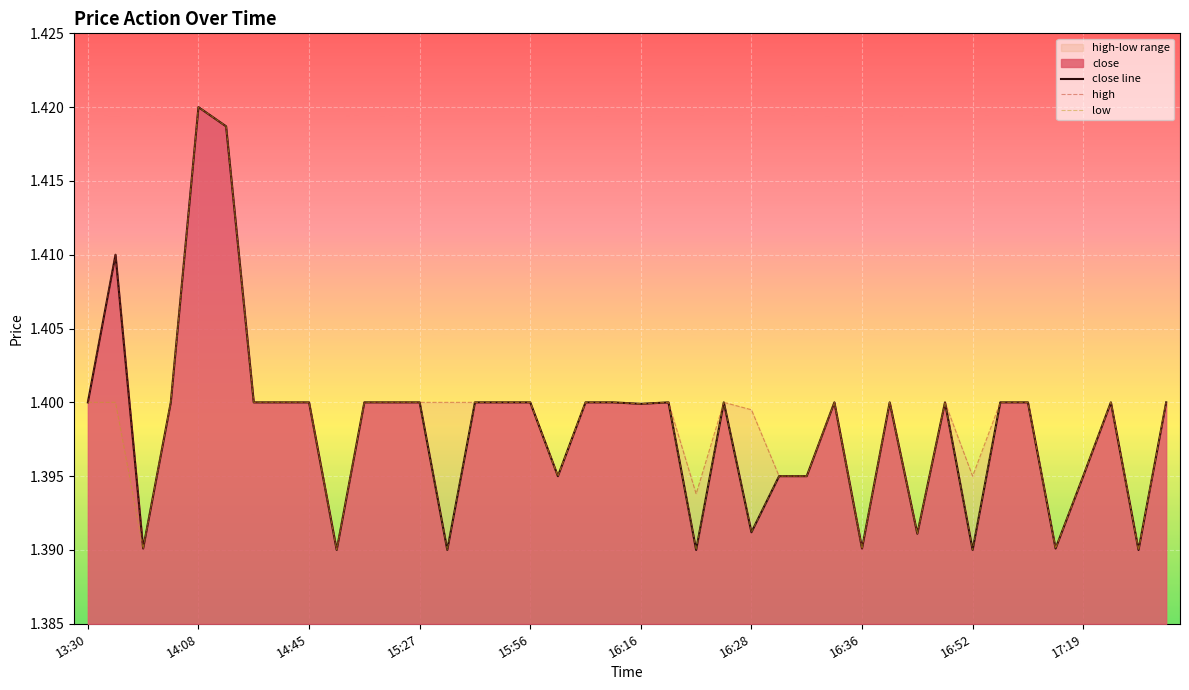

True or false: low has a value of 1.4 at 38.

True